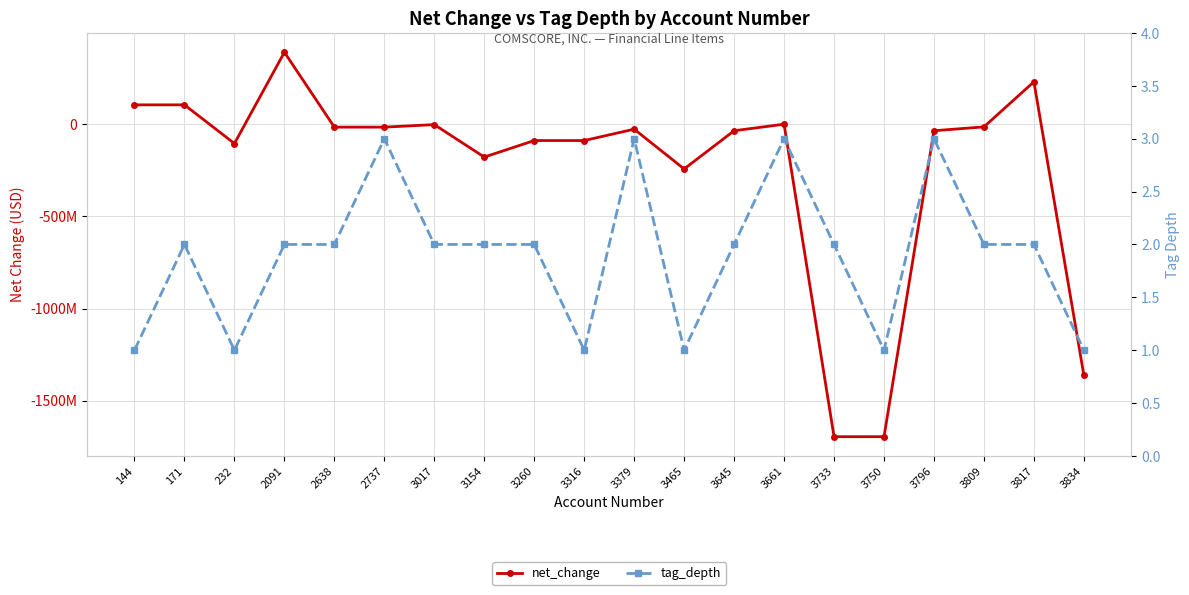

Is the value of net_change at 2638 greater than the value of tag_depth at 171?

No